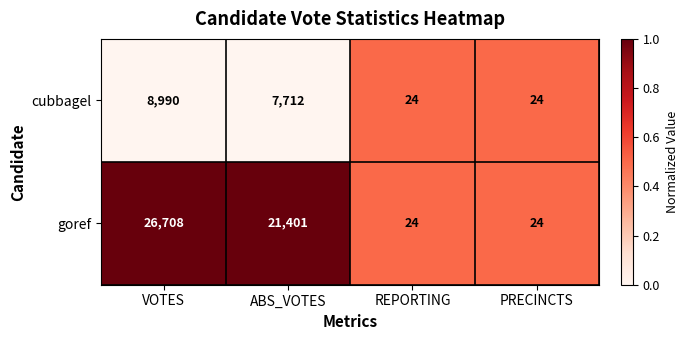

Rank the series at VOTES from lowest to highest value.

cubbagel, goref